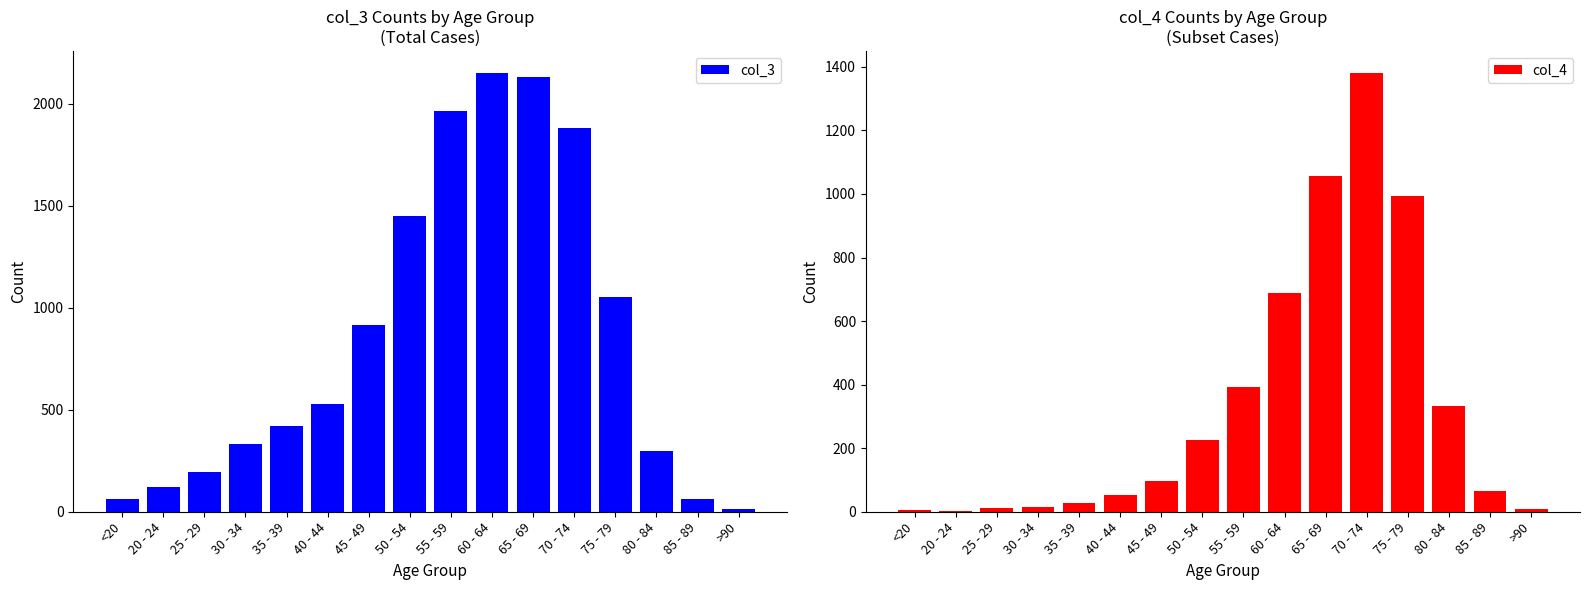

How many values in the col_4 series are below 97?

8